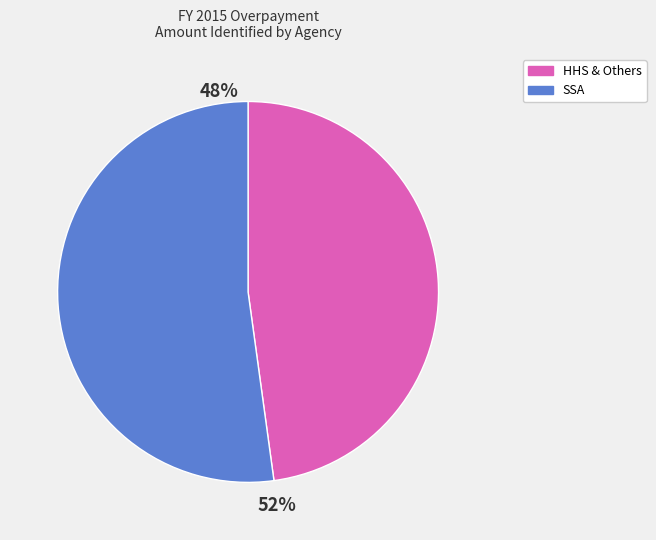

What is the largest slice in the pie chart?

SSA